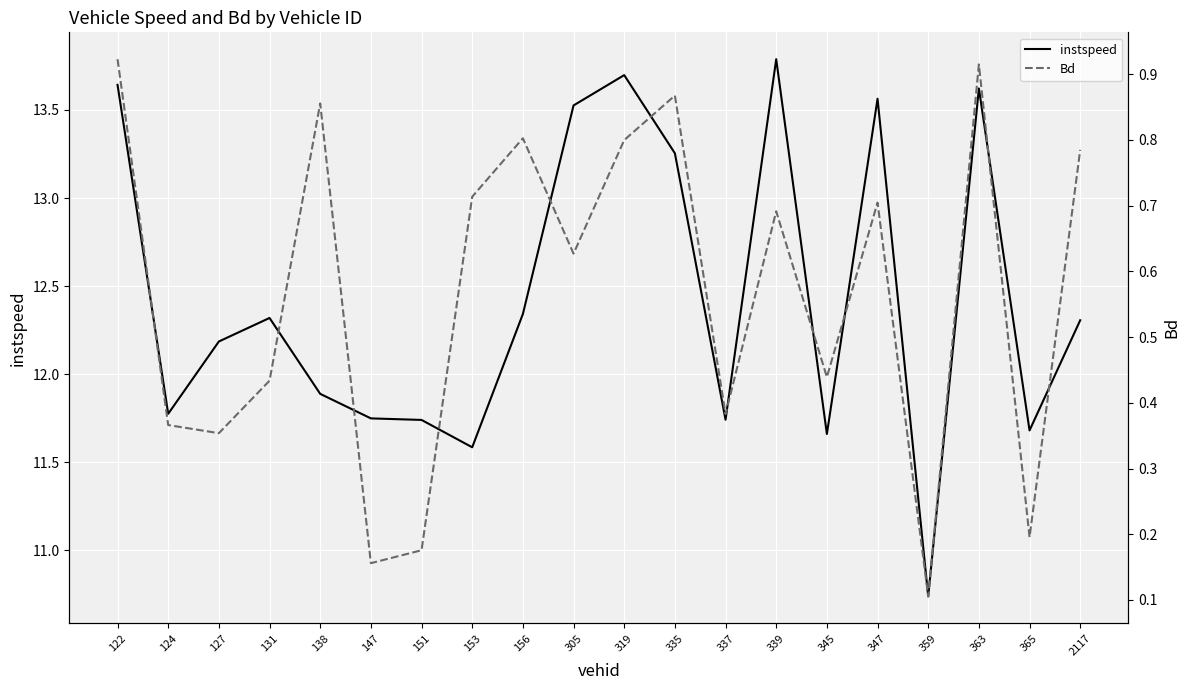

Which series has the largest range (max minus min)?

instspeed